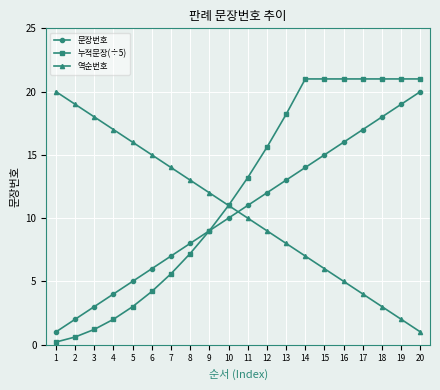

What is the average value of the 역순번호 series?

10.5